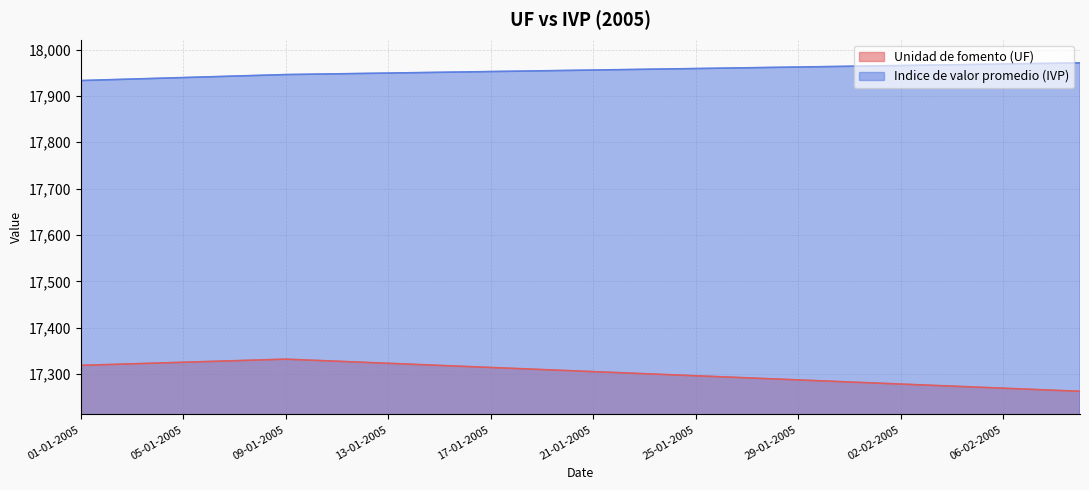

Reading right to left, extract all data points from this chart.

Unidad de fomento (UF): 09-02-2005=17262.8	08-02-2005=17265.0	07-02-2005=17267.3	06-02-2005=17269.5	05-02-2005=17271.7	04-02-2005=17274.0	03-02-2005=17276.2	02-02-2005=17278.4	01-02-2005=17280.7	31-01-2005=17282.9	30-01-2005=17285.1	29-01-2005=17287.4	28-01-2005=17289.6	27-01-2005=17291.8	26-01-2005=17294.1	25-01-2005=17296.3	24-01-2005=17298.5	23-01-2005=17300.8	22-01-2005=17303.0	21-01-2005=17305.2	20-01-2005=17307.5	19-01-2005=17309.7	18-01-2005=17312.0	17-01-2005=17314.2	16-01-2005=17316.4	15-01-2005=17318.7	14-01-2005=17320.9	13-01-2005=17323.2	12-01-2005=17325.4	11-01-2005=17327.6	10-01-2005=17329.9	09-01-2005=17332.1	08-01-2005=17330.5	07-01-2005=17328.8	06-01-2005=17327.1	05-01-2005=17325.4	04-01-2005=17323.8	03-01-2005=17322.1	02-01-2005=17320.4	01-01-2005=17318.7
Indice de valor promedio (IVP): 09-02-2005=17971.1	08-02-2005=17970.3	07-02-2005=17969.5	06-02-2005=17968.7	05-02-2005=17967.9	04-02-2005=17967.1	03-02-2005=17966.2	02-02-2005=17965.4	01-02-2005=17964.6	31-01-2005=17963.8	30-01-2005=17963.0	29-01-2005=17962.2	28-01-2005=17961.4	27-01-2005=17960.5	26-01-2005=17959.7	25-01-2005=17958.9	24-01-2005=17958.1	23-01-2005=17957.3	22-01-2005=17956.5	21-01-2005=17955.7	20-01-2005=17954.9	19-01-2005=17954.0	18-01-2005=17953.2	17-01-2005=17952.4	16-01-2005=17951.6	15-01-2005=17950.8	14-01-2005=17950.0	13-01-2005=17949.2	12-01-2005=17948.3	11-01-2005=17947.5	10-01-2005=17946.7	09-01-2005=17945.9	08-01-2005=17944.3	07-01-2005=17942.7	06-01-2005=17941.1	05-01-2005=17939.5	04-01-2005=17937.9	03-01-2005=17936.2	02-01-2005=17934.6	01-01-2005=17933.0